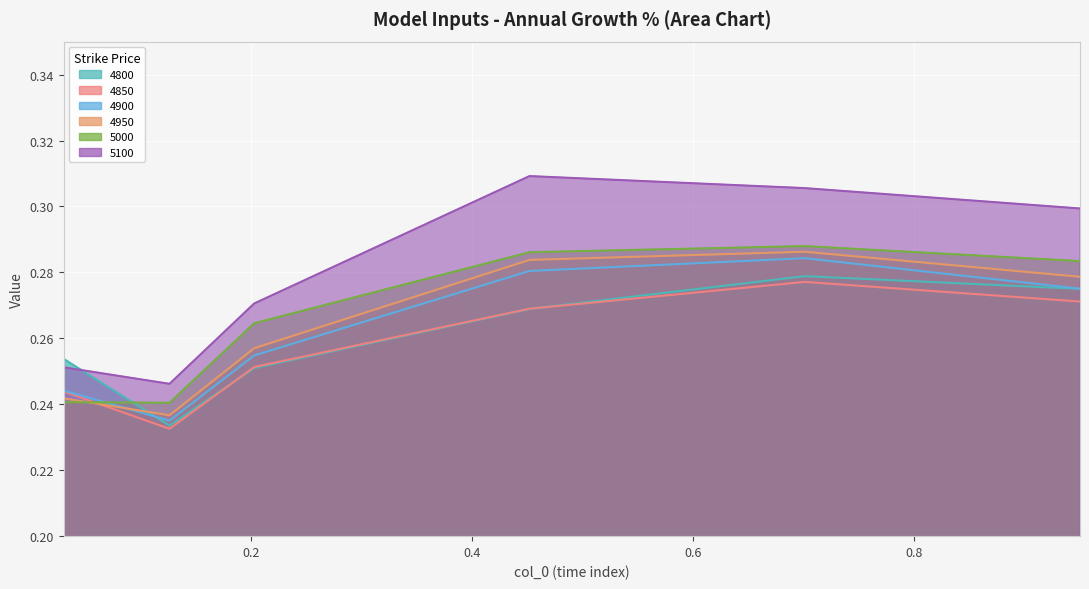

At 0.2, list the series in order from smallest to largest.

4850, 4800, 4900, 4950, 5000, 5100